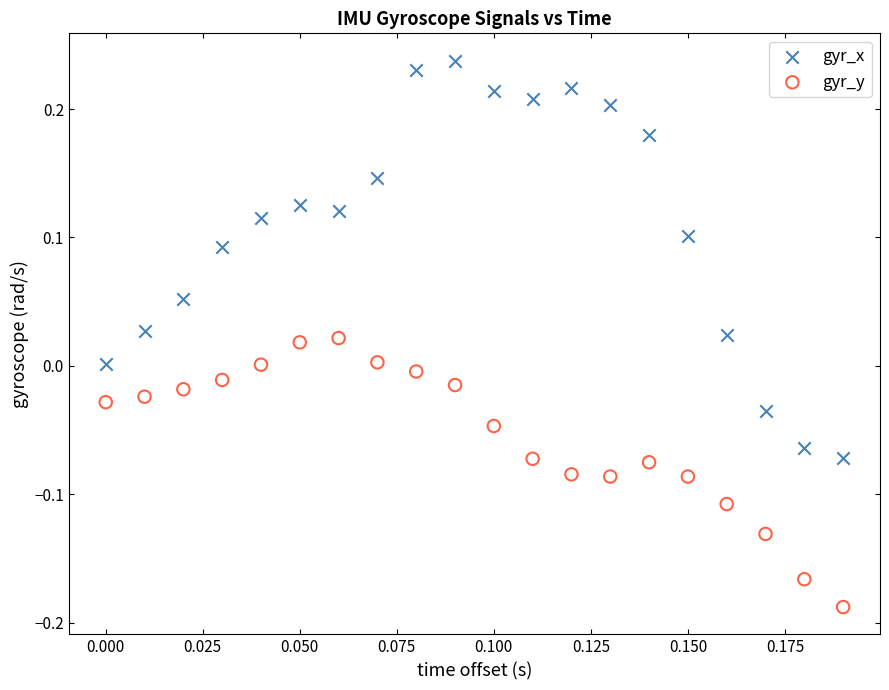

What are all the series names shown in the legend?

gyr_x, gyr_y